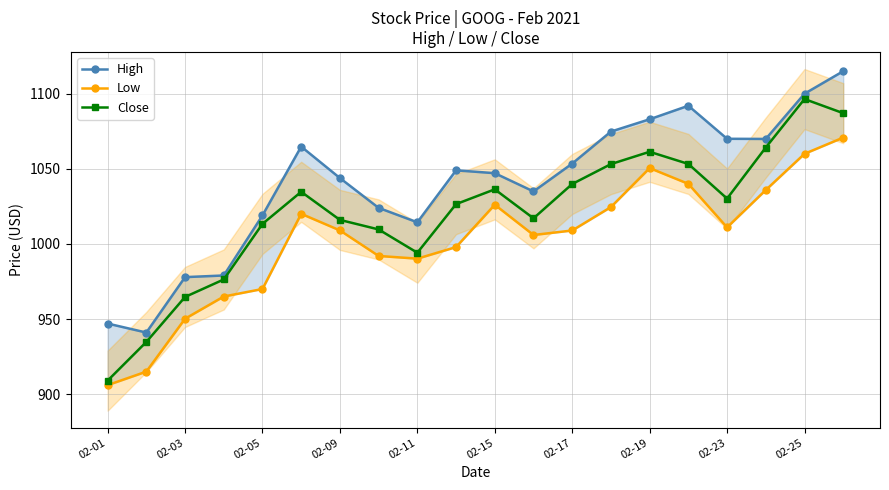

How many lines are shown in the chart?

3